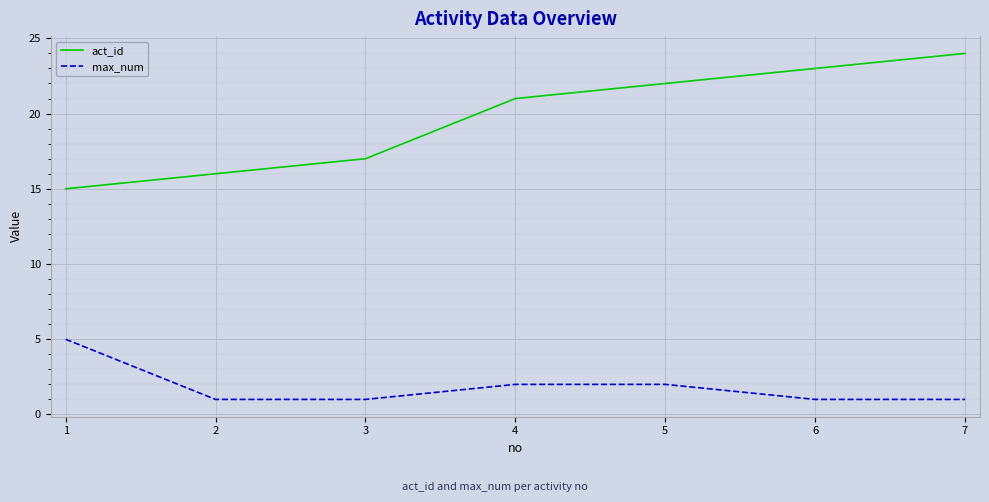

How many lines are shown in the chart?

2